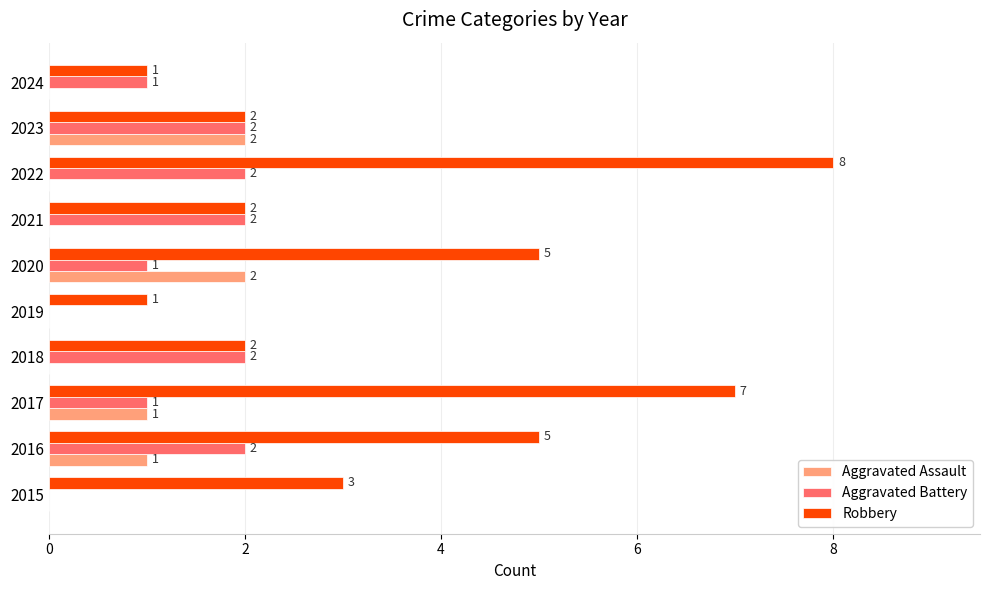

What is the sum of all Aggravated Battery values?

13